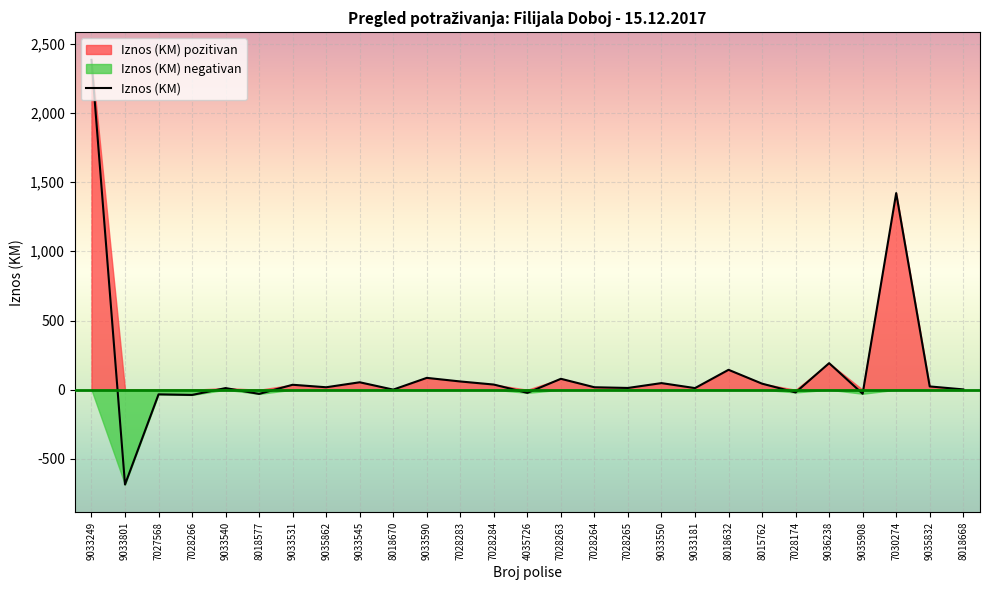

Where is the first local minimum?

9033801